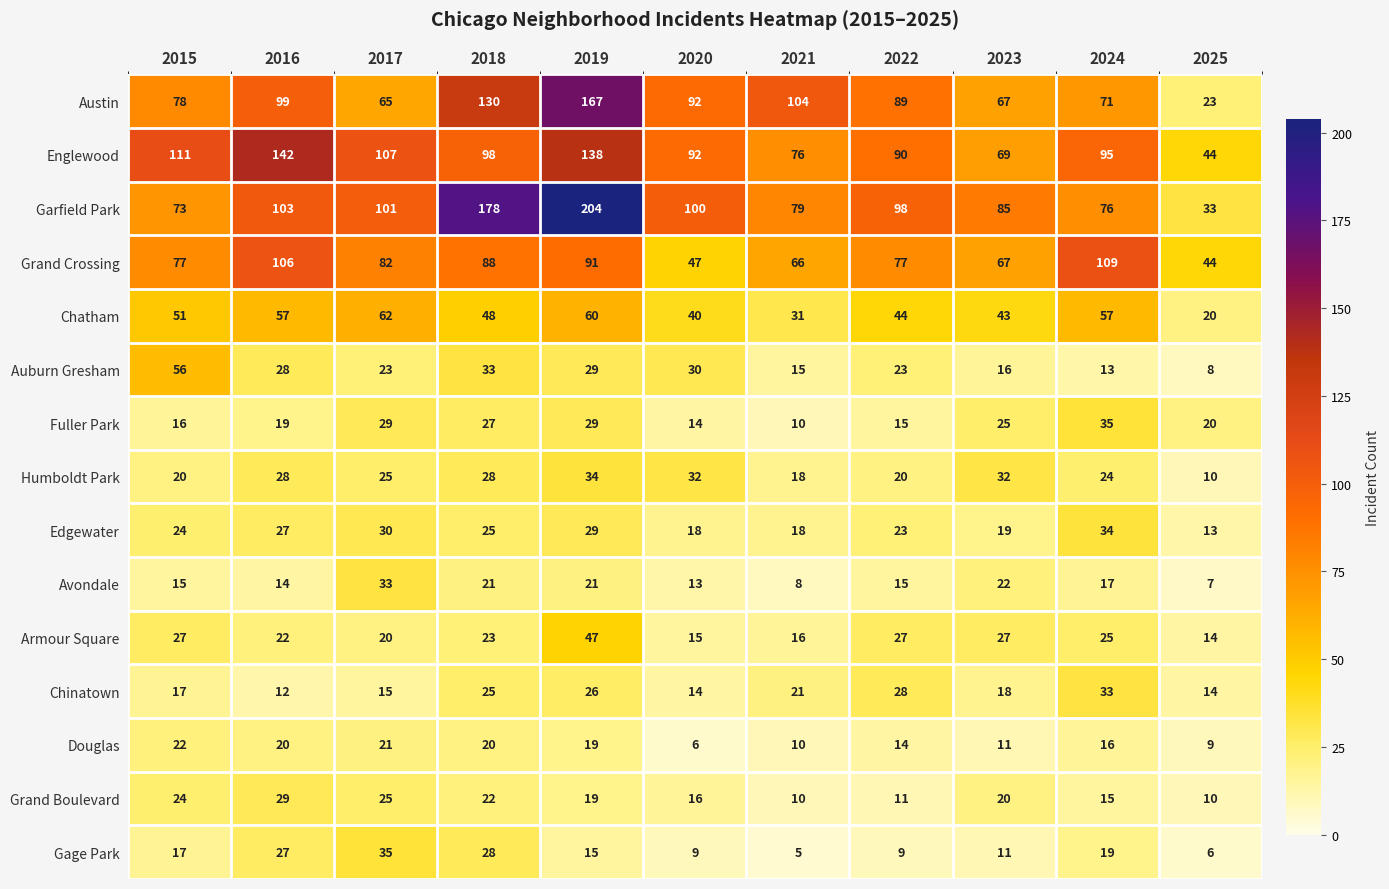

What is the sum of all Fuller Park values?

239